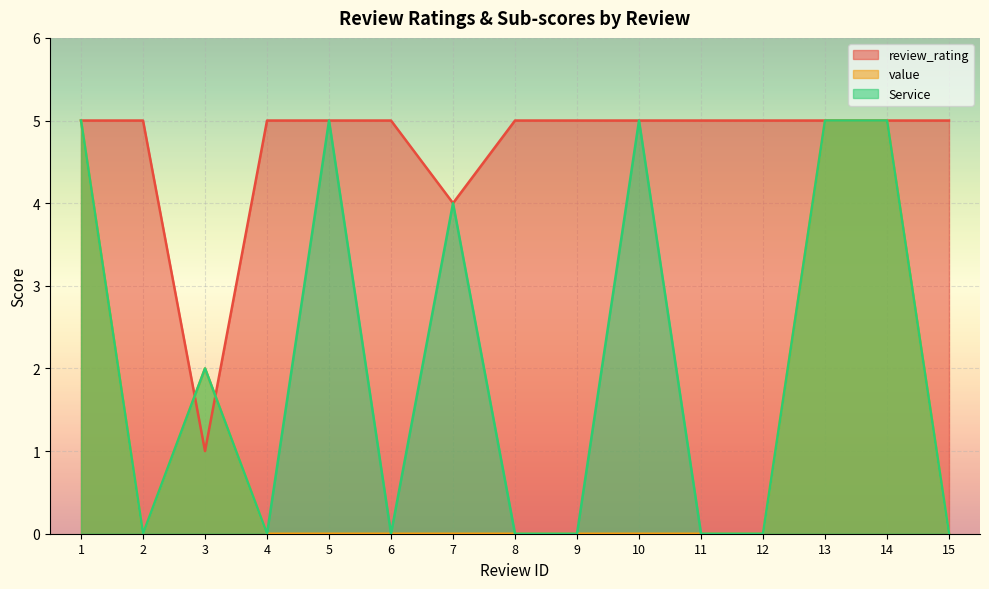

Reading left to right, extract all data points from this chart.

review_rating: 5	5	1	5	5	5	4	5	5	5	5	5	5	5	5
value: 5	0	2	0	0	0	0	0	0	0	0	0	5	5	0
Service: 5	0	2	0	5	0	4	0	0	5	0	0	5	5	0